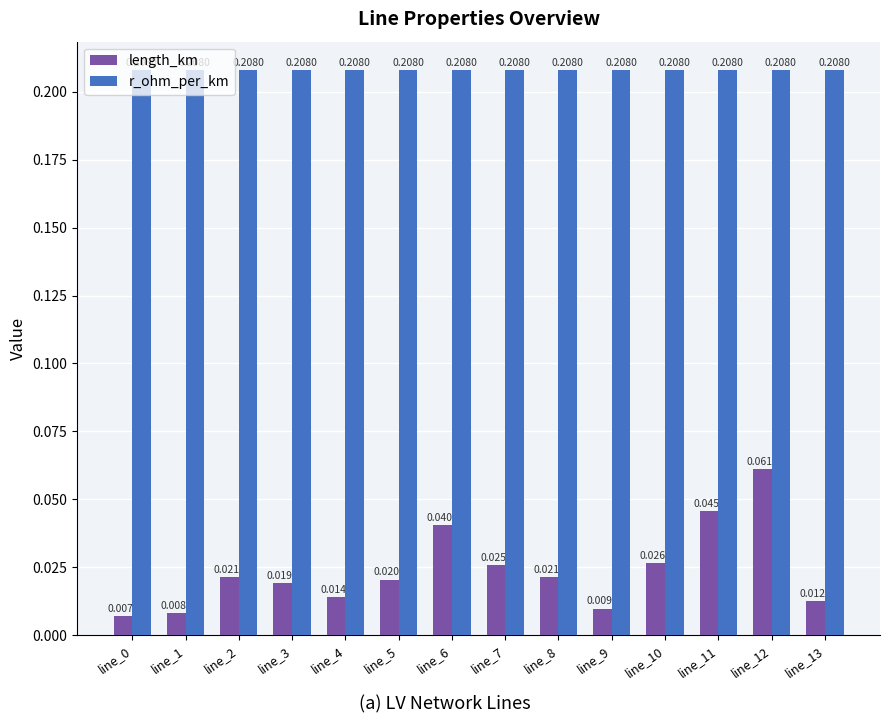

Rank the series by their maximum value, from lowest to highest.

length_km, r_ohm_per_km